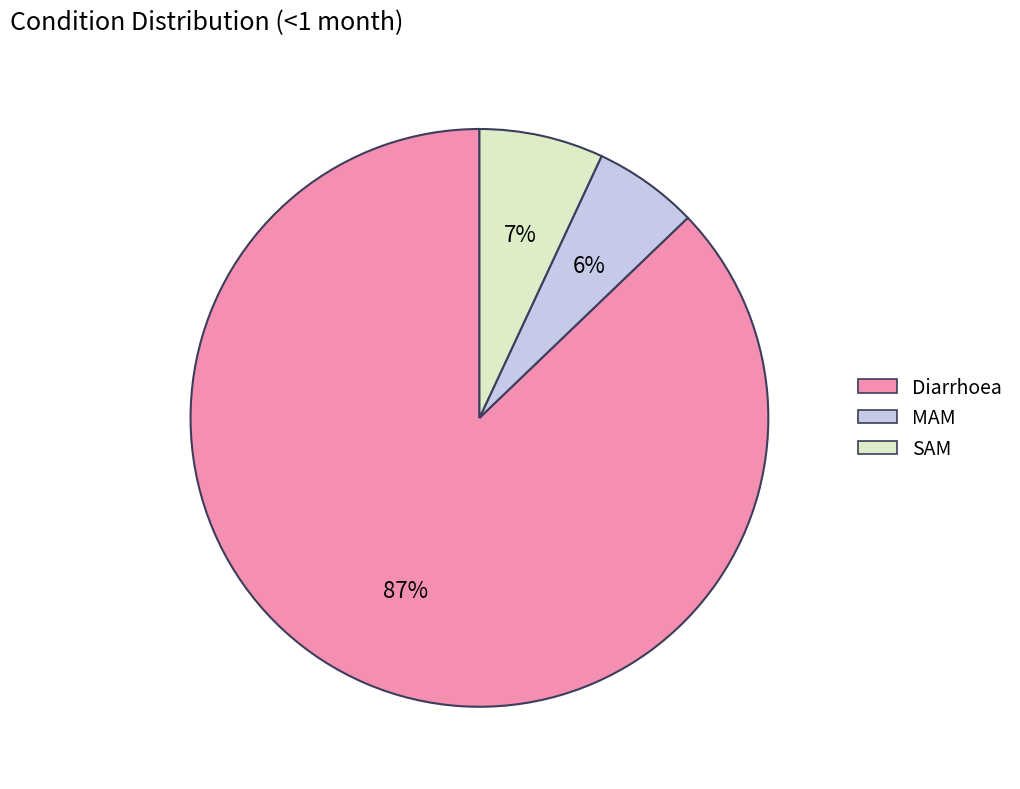

What is the majority slice?

Diarrhoea